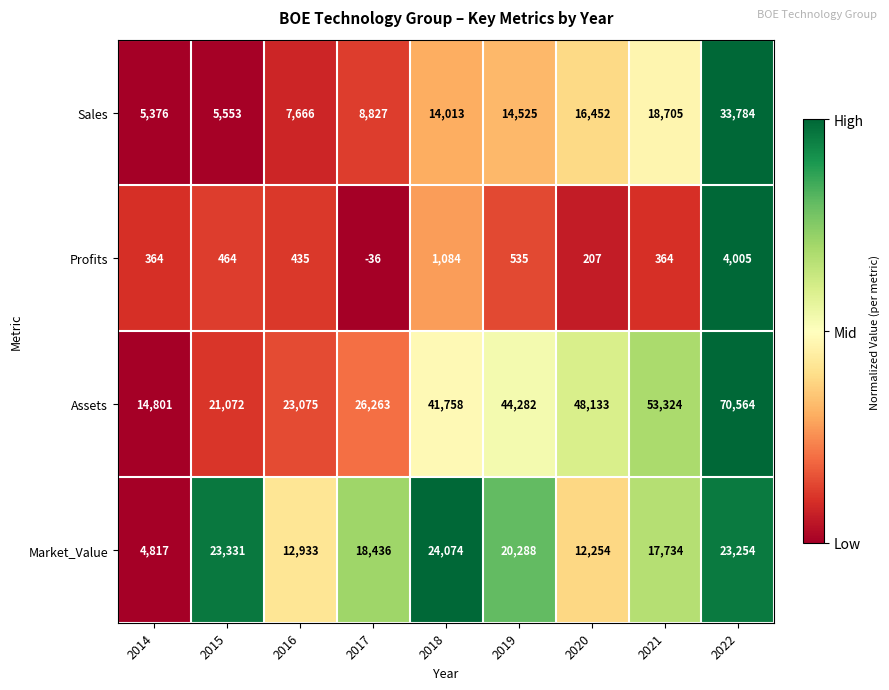

List the series in order of their peak value, highest first.

Assets, Sales, Market_Value, Profits